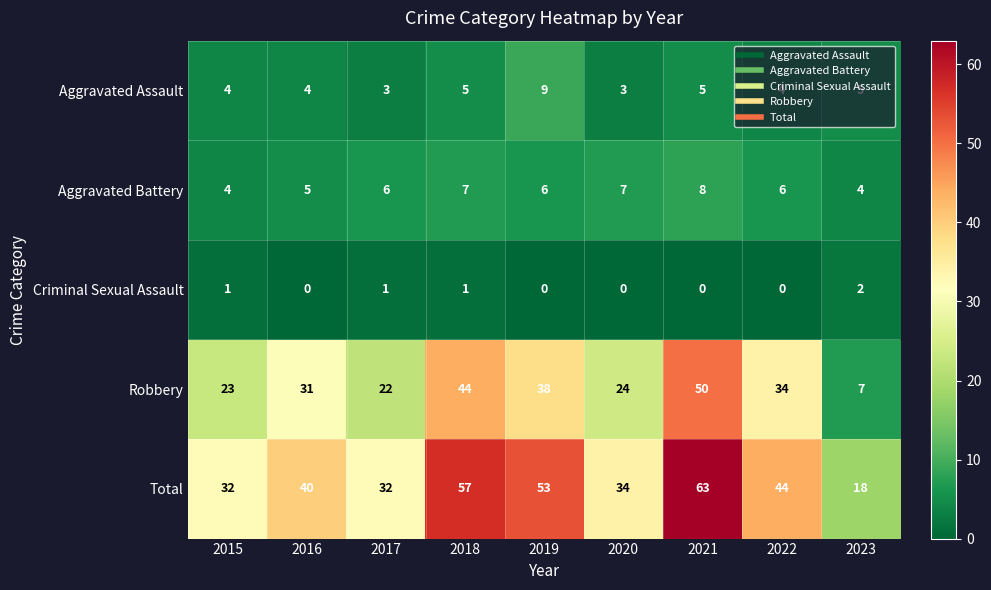

What value does the Robbery series have at 2017?

22